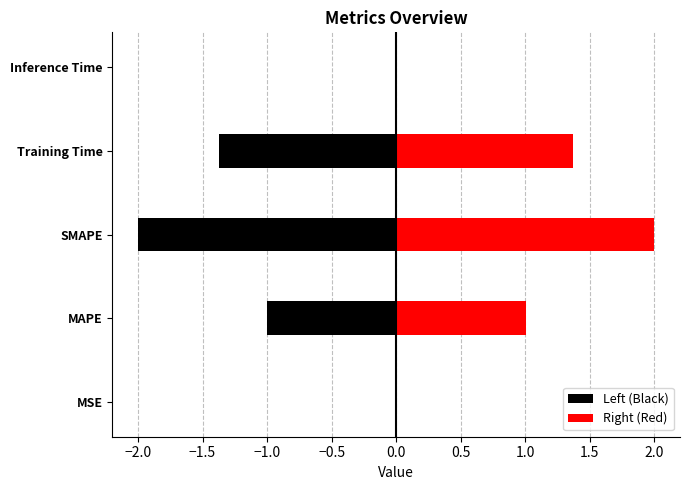

Does the chart contain any negative values?

Yes